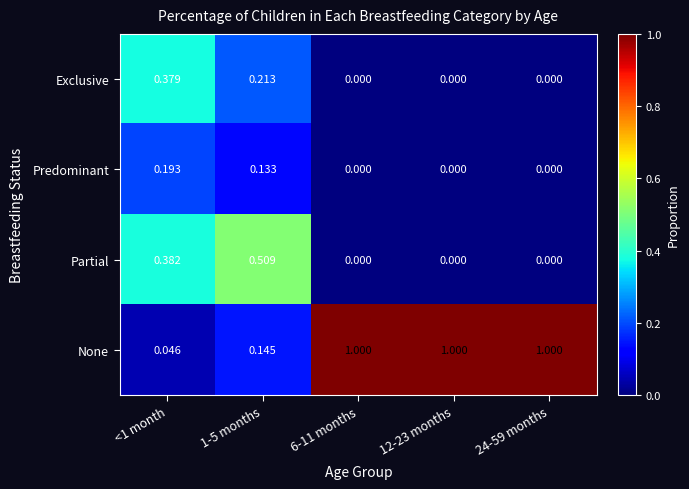

Which series has the largest range (max minus min)?

None